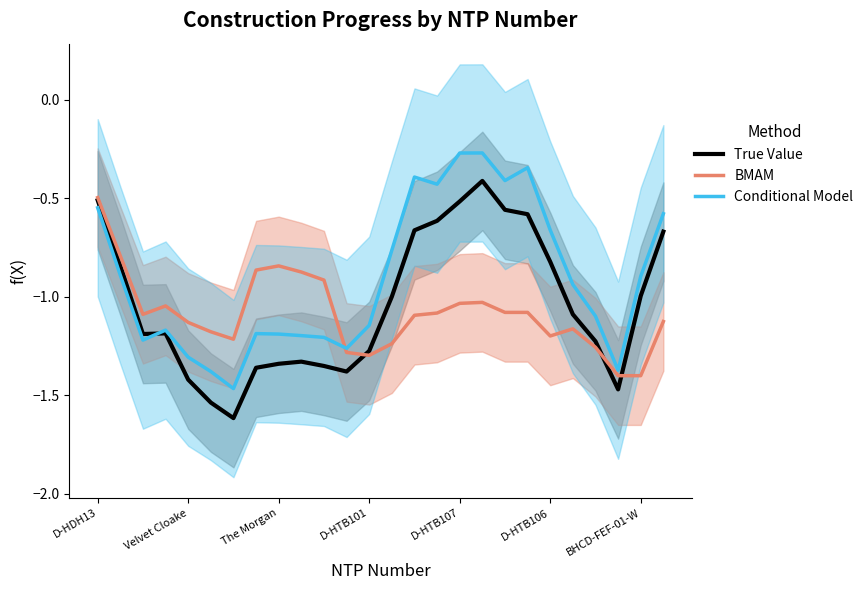

True or false: True Value and Conditional Model intersect in this chart.

True